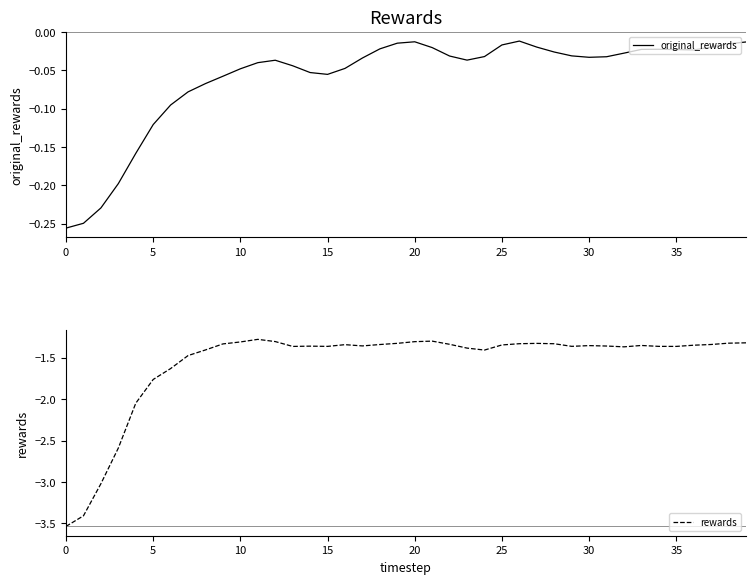

Does the chart have visible grid lines?

No